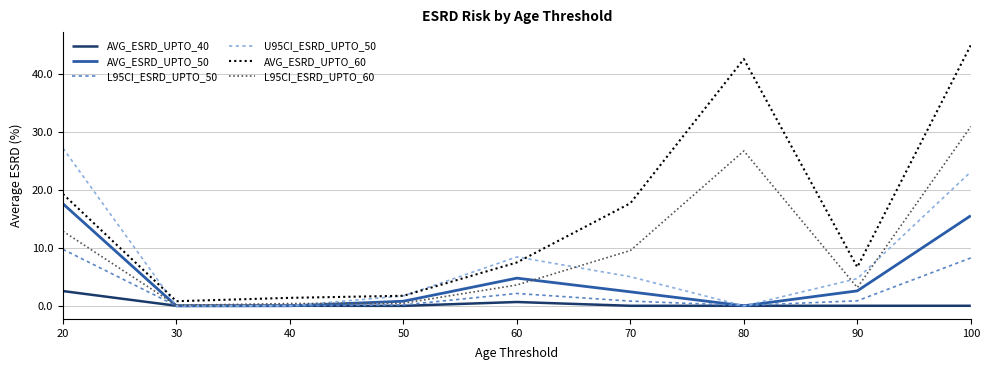

The value of U95CI_ESRD_UPTO_50 at 70 is 5.0. True or false?

True